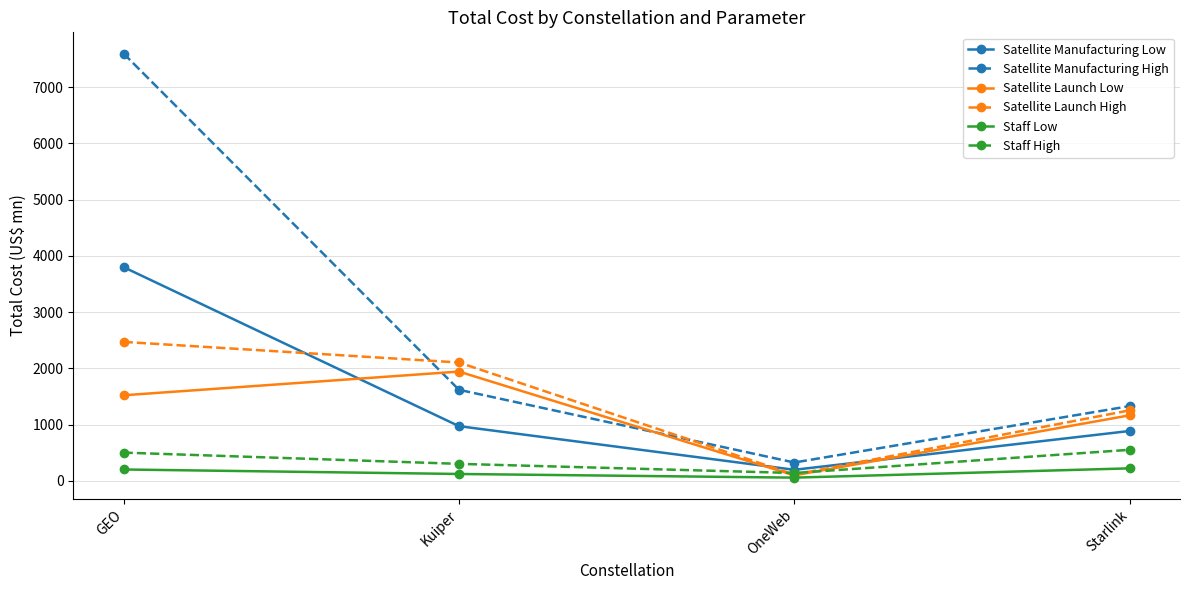

True or false: Satellite Launch High has more than 1 points higher than both neighbors.

False